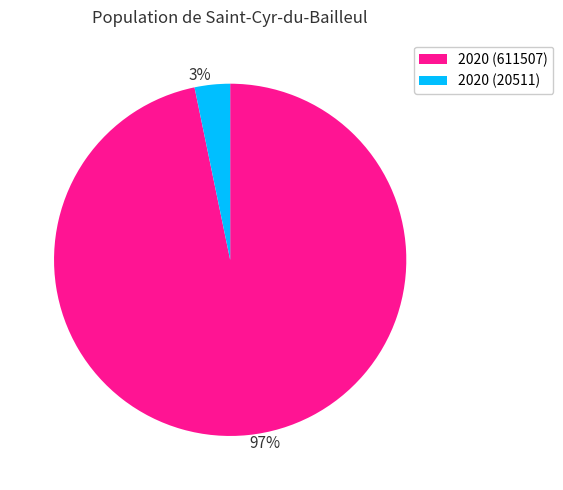

Is there any slice that represents more than half of the pie?

Yes